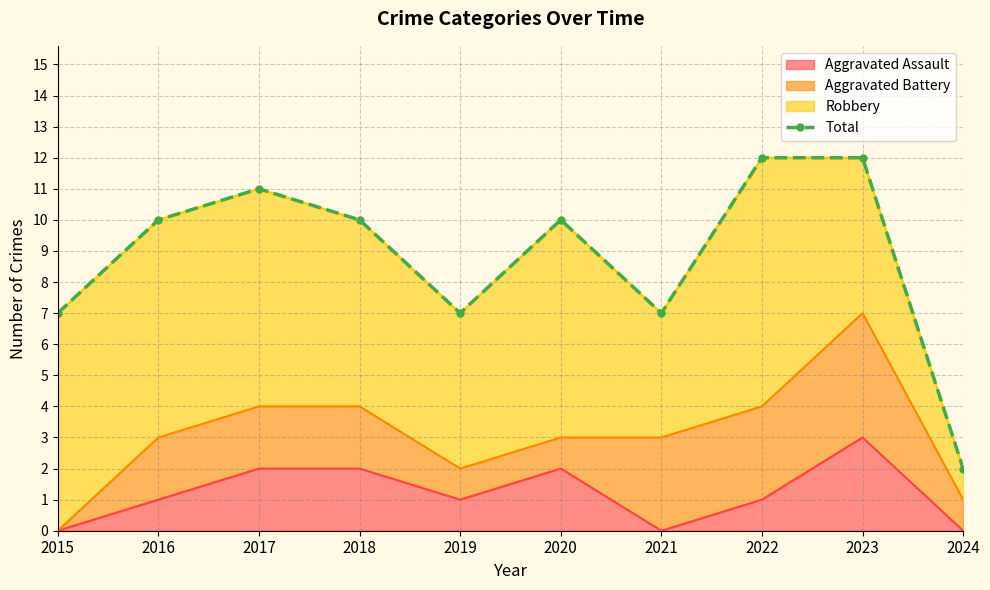

True or false: the data shows 3 at 2019.

False